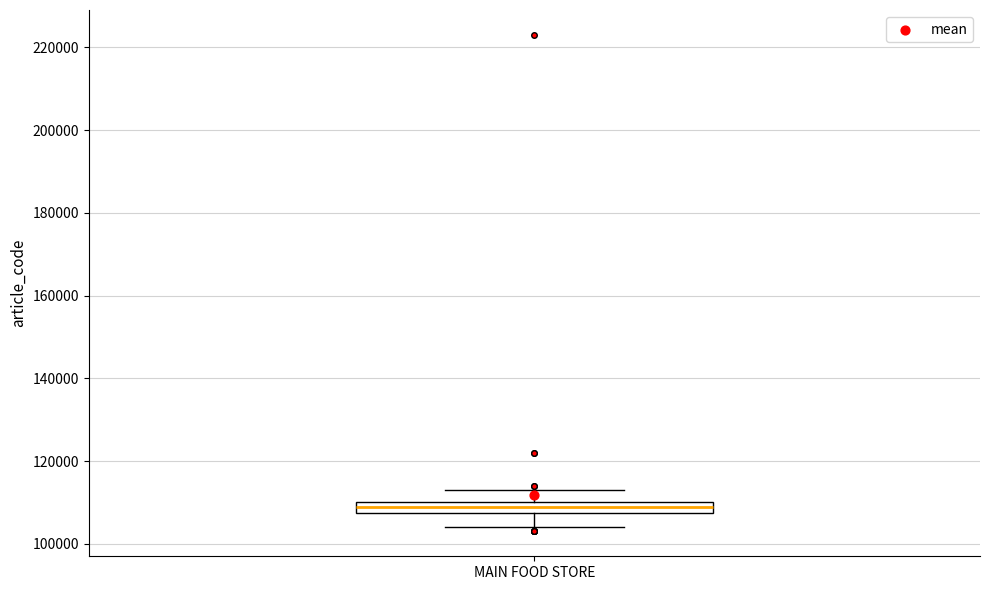

Where is the upper edge of the box for MAIN FOOD STORE on the y-axis? The values are not printed on the chart, so give them approximately, as read against the axis.

110000